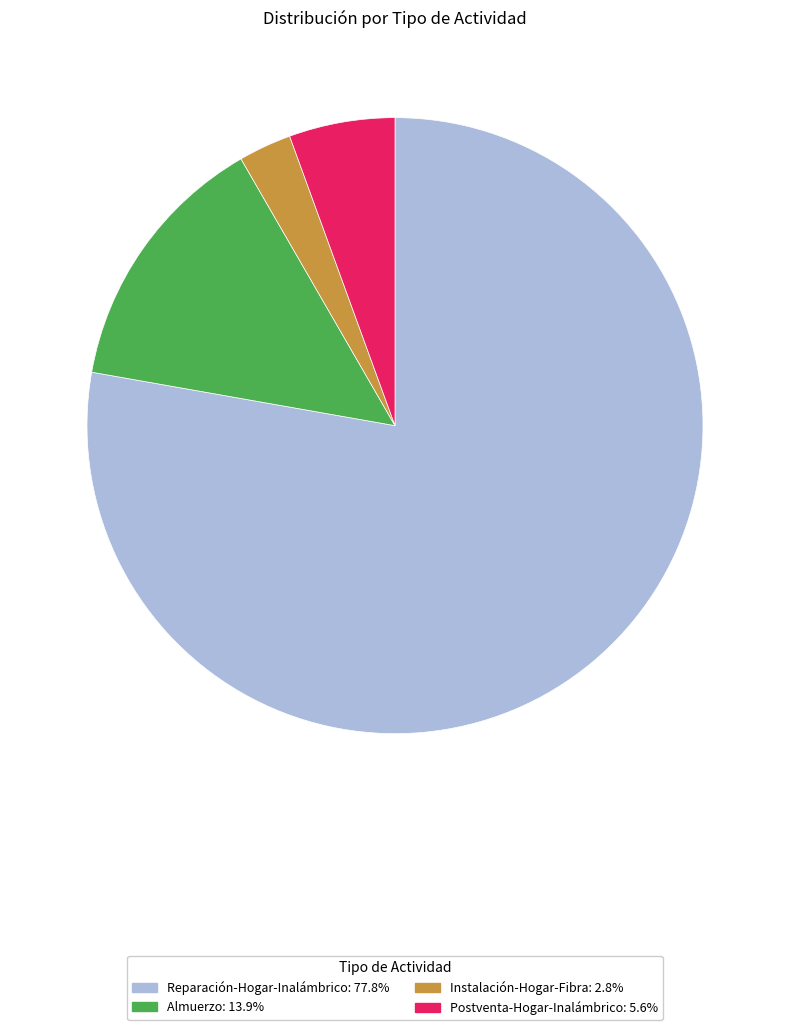

Which slice is the largest?

Reparación-Hogar-Inalámbrico